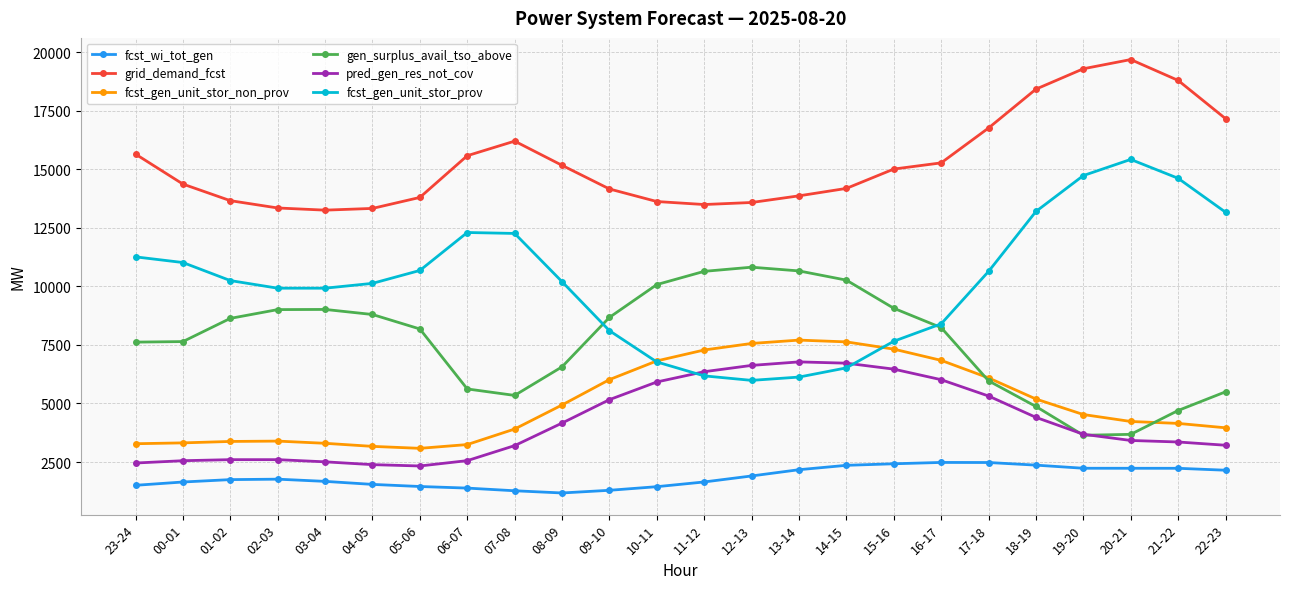

True or false: grid_demand_fcst has more than 0 points higher than both neighbors.

True